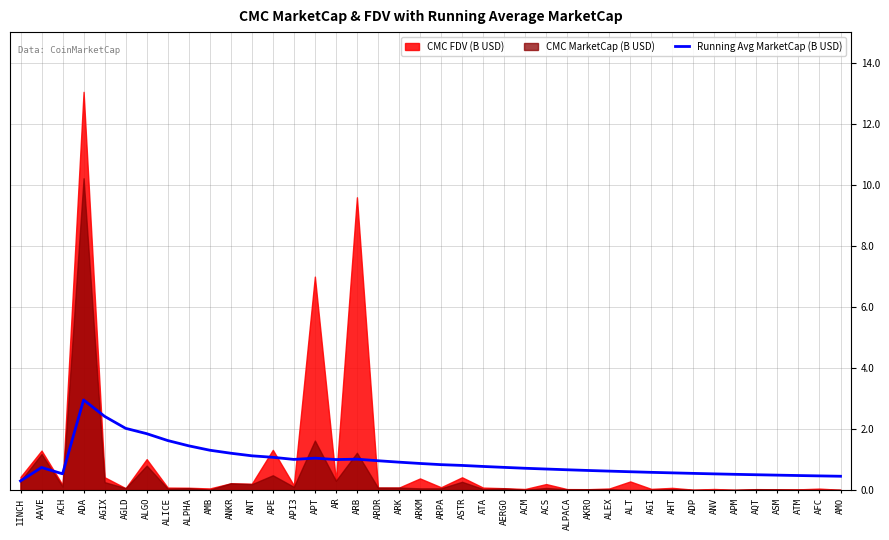

The value of Running Avg MarketCap (B USD) at ALICE is 1.6. True or false?

True